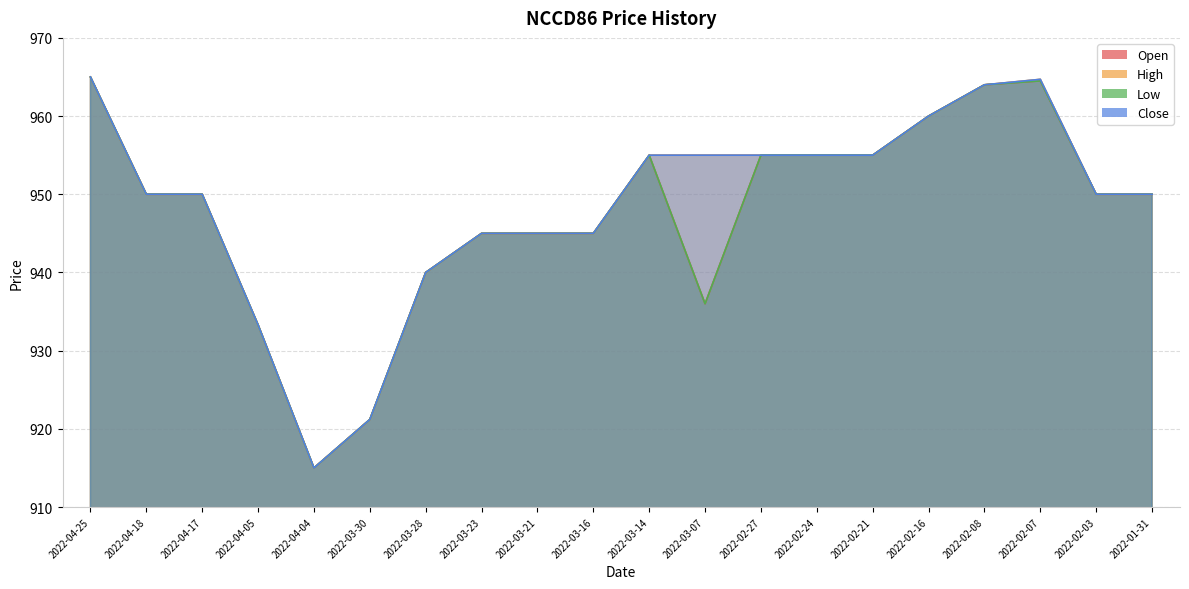

At which label does Low reach its minimum?

2022-04-04